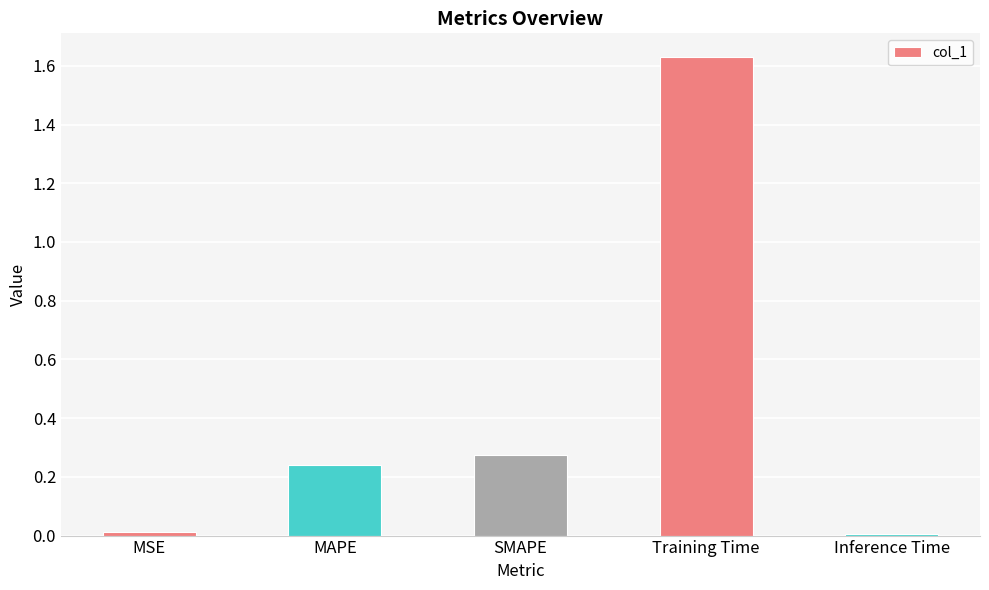

What is the average value?

0.4